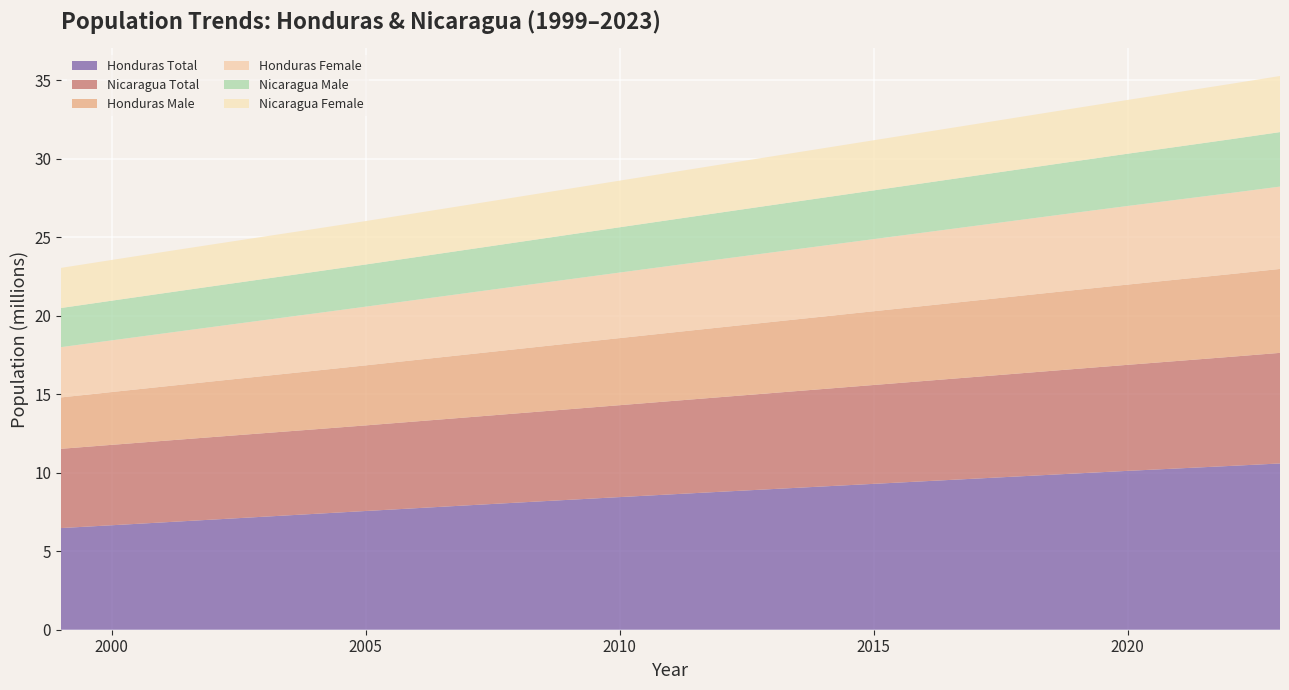

Reading left to right, list all the values displayed in this chart.

Honduras Total: 6477365	6656725	6837861	7019908	7201881	7383407	7564613	7745200	7924462	8101777	8277302	8450933	8622504	8792367	8960657	9127846	9294505	9460798	9626842	9792850	9958829	10121763	10278345	10432860	10593798
Nicaragua Total: 5049878	5123222	5192764	5259006	5323062	5386223	5454678	5529811	5607453	5687744	5770639	5855734	5942553	6030607	6119379	6208676	6298598	6389235	6480532	6572233	6663924	6755895	6850540	6948392	7046310
Honduras Male: 3273539	3364459	3456257	3548604	3641043	3733128	3825041	3916738	4007762	4097779	4186810	4274733	4361400	4446997	4531602	4615611	4699291	4782635	4865783	4948831	5031794	5112980	5190703	5267354	5347368
Honduras Female: 3203825	3292265	3381604	3471303	3560838	3650279	3739573	3828462	3916700	4003999	4090493	4176200	4261105	4345369	4429055	4512235	4595215	4678163	4761059	4844019	4927035	5008783	5087643	5165506	5246431
Nicaragua Male: 2493059	2528472	2561907	2593630	2624209	2654303	2687501	2724497	2762742	2802298	2843140	2885079	2927885	2971314	3015111	3059189	3103613	3148451	3193665	3239062	3284332	3329347	3375630	3423787	3471990
Nicaragua Female: 2556818	2594751	2630858	2665376	2698853	2731919	2767177	2805314	2844711	2885445	2927499	2970655	3014669	3059293	3104267	3149486	3194985	3240784	3286867	3333171	3379591	3426548	3474910	3524605	3574321